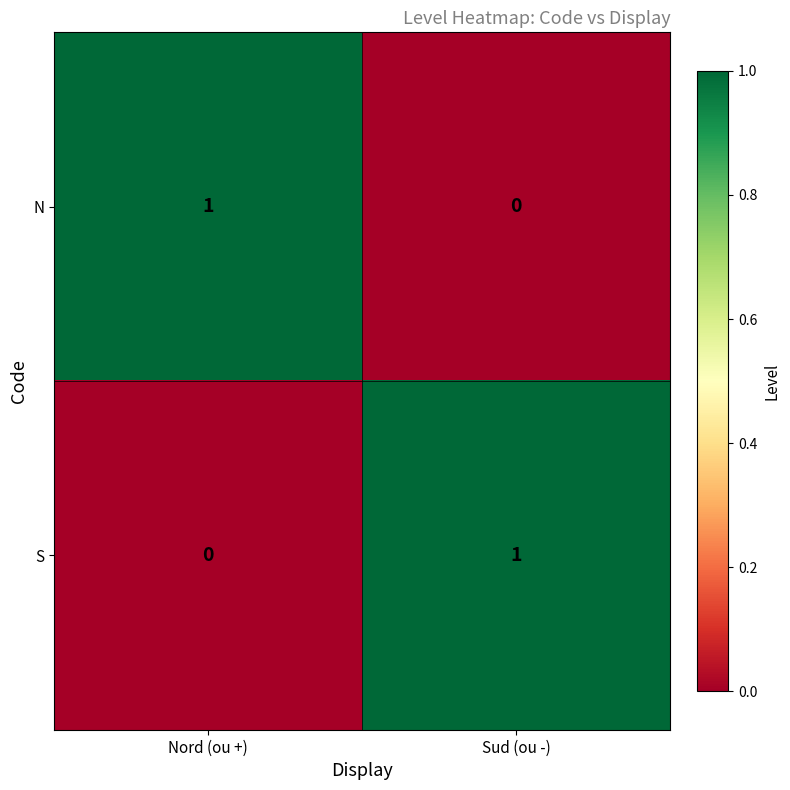

True or false: S has a value of -1 at Nord (ou +).

False